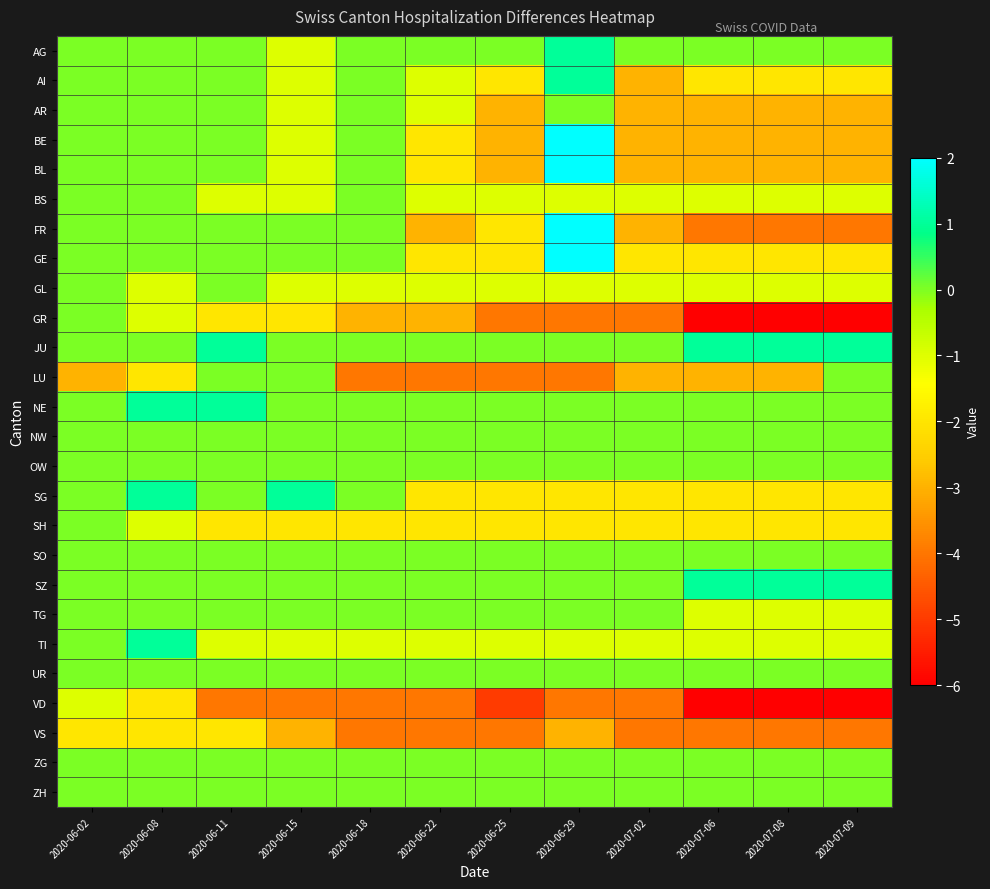

Between 2020-06-02 and 2020-06-29, which is larger?

2020-06-29